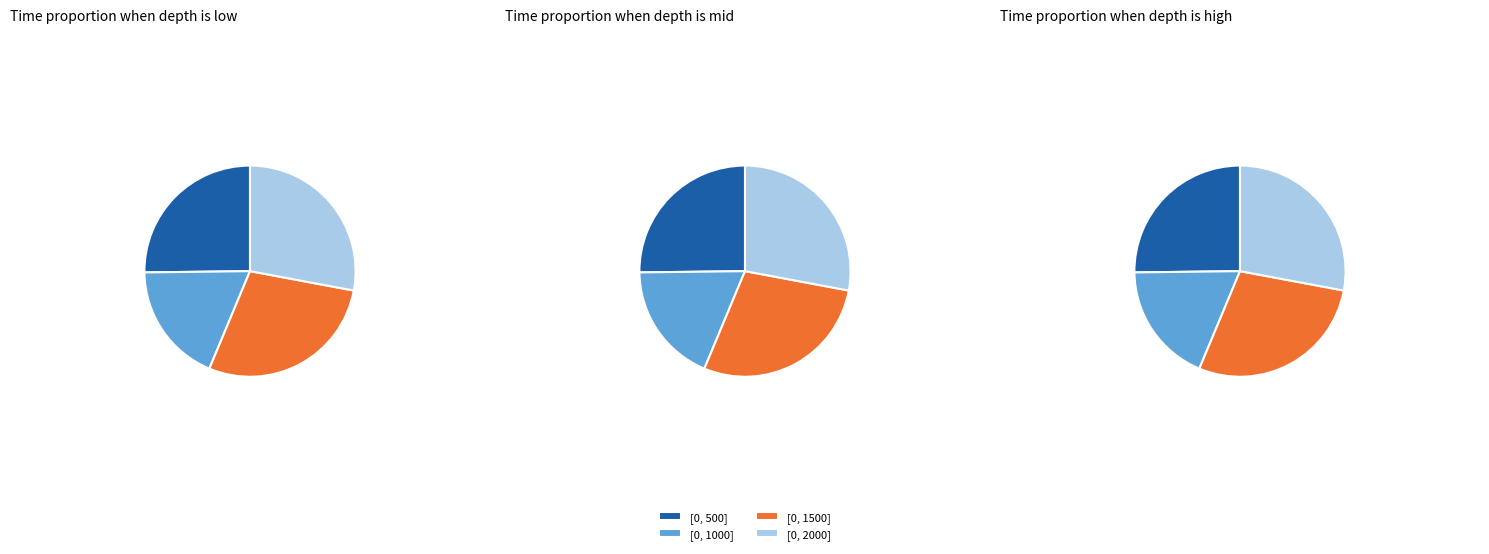

To the nearest percent, what is the difference between the largest and smallest slice percentages?

11%